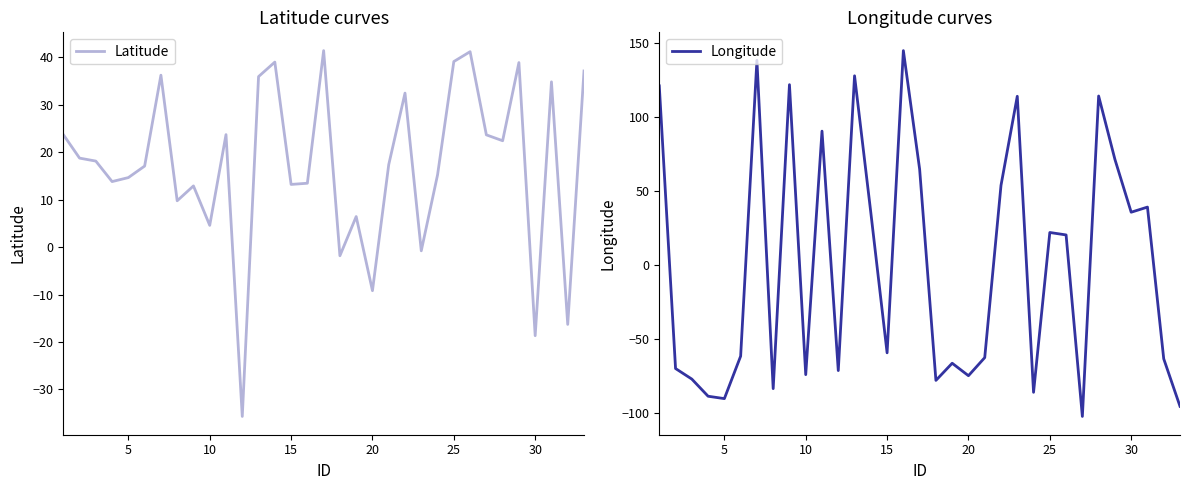

True or false: Longitude and Latitude intersect in this chart.

True